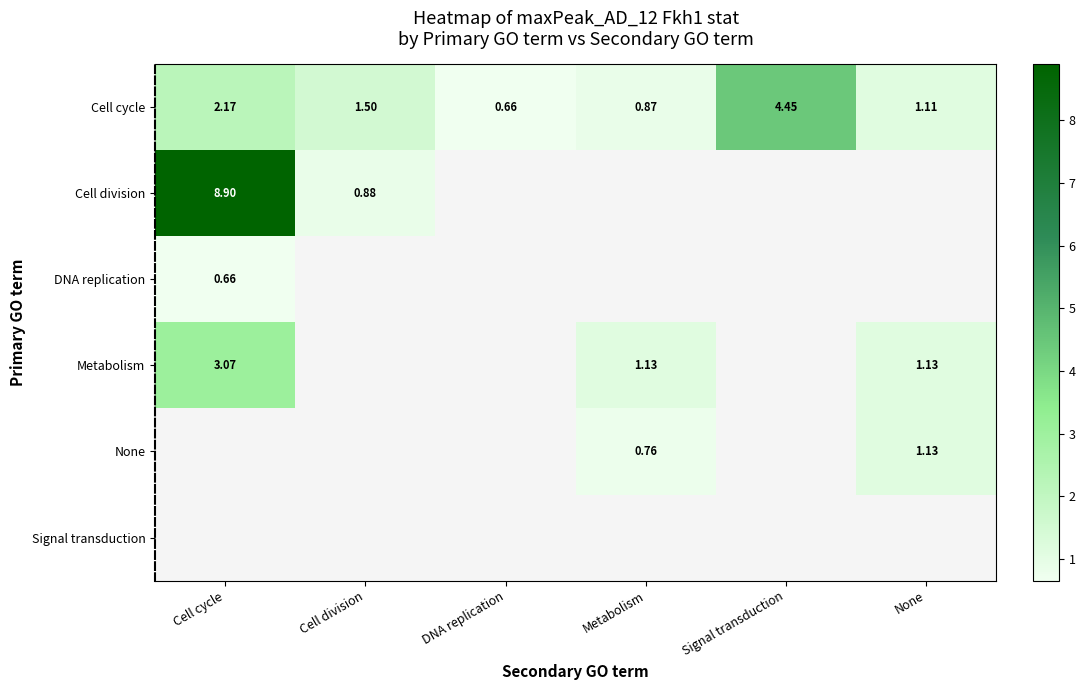

At which label does Cell cycle first exceed 1?

Cell cycle